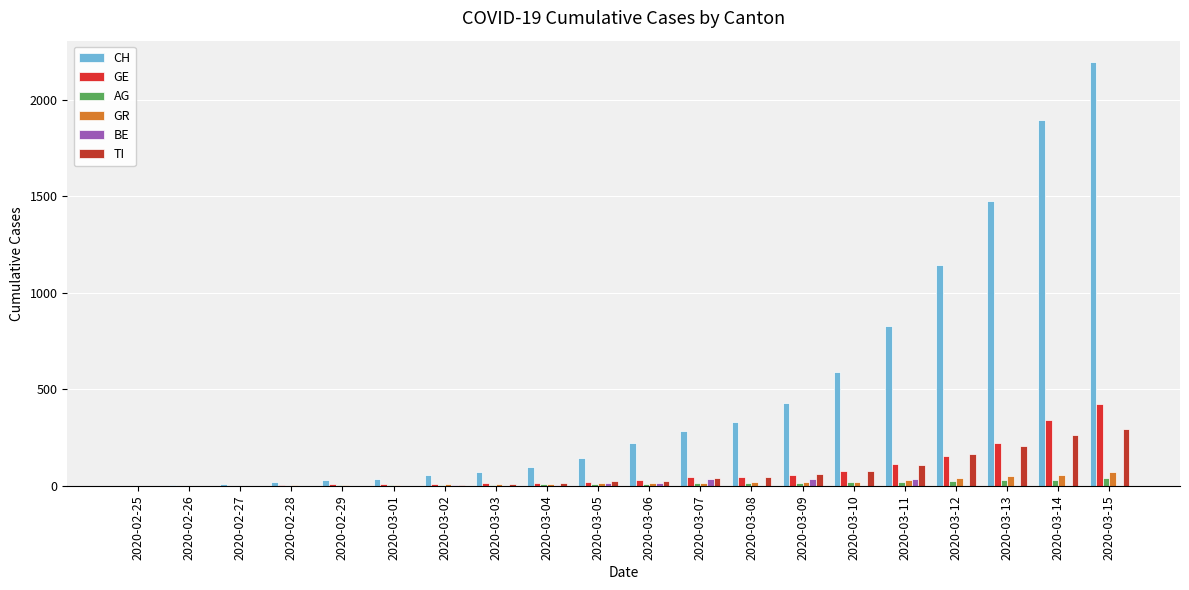

What is the highest value of the CH series?

2196